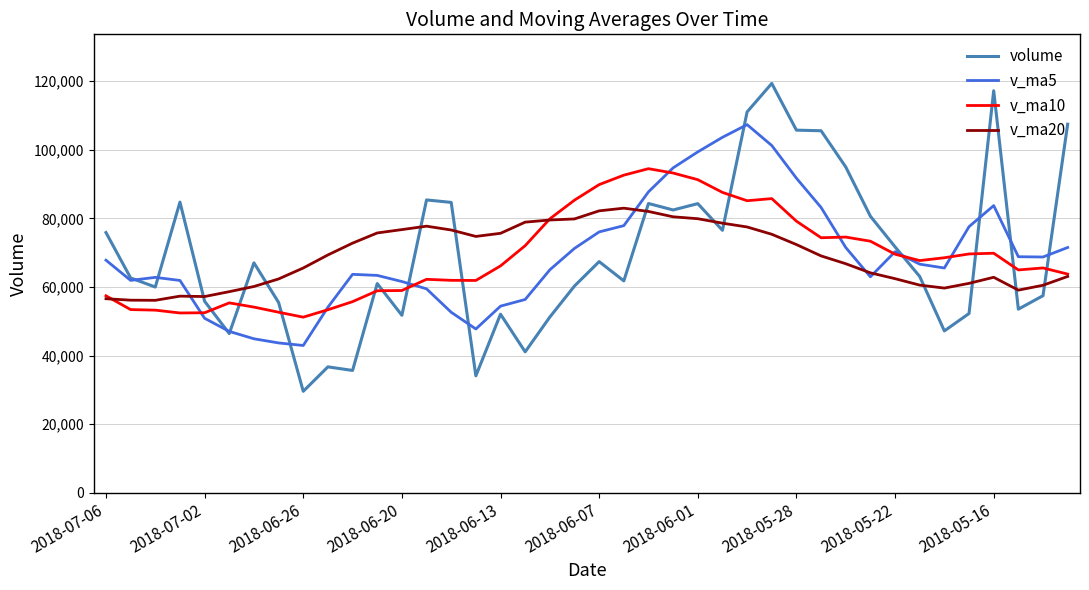

Which series has the largest range (max minus min)?

volume